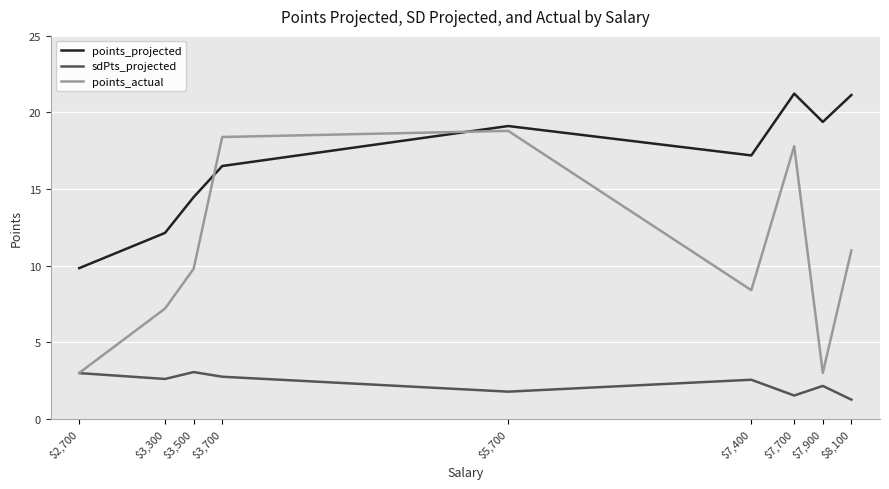

At which category does points_projected reach its first local valley?

$7,400